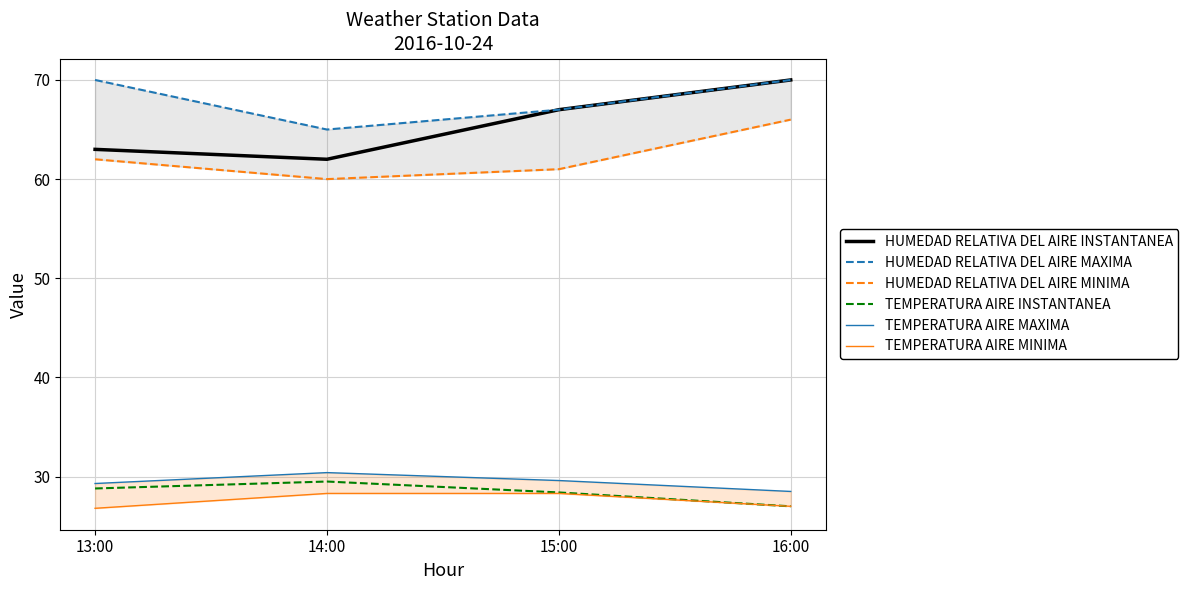

True or false: HUMEDAD RELATIVA DEL AIRE MAXIMA and HUMEDAD RELATIVA DEL AIRE MINIMA intersect in this chart.

False